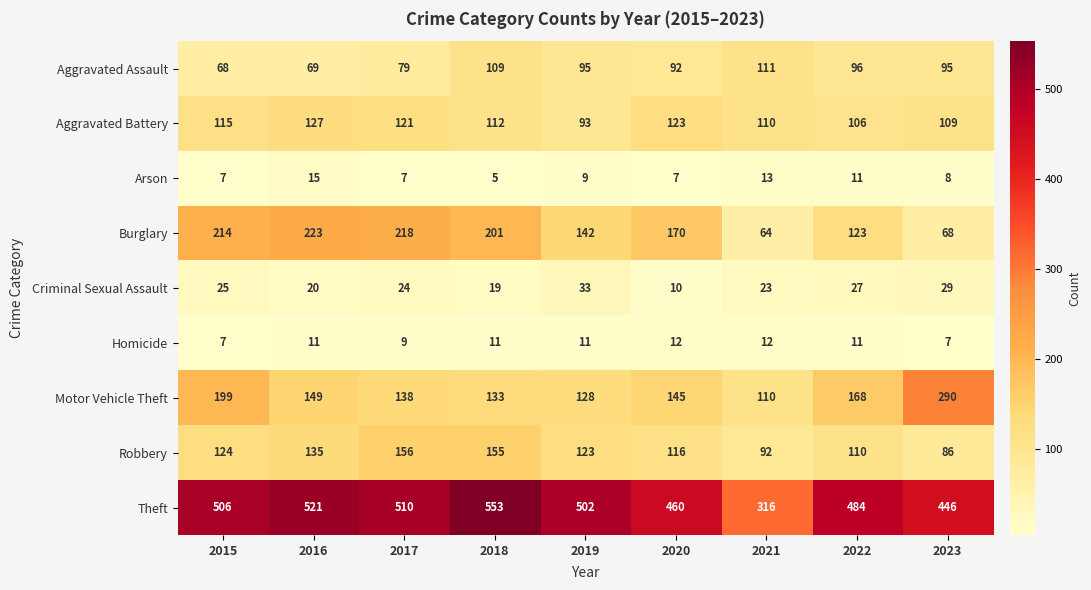

The Homicide series shows 11 at 2019. True or false?

True